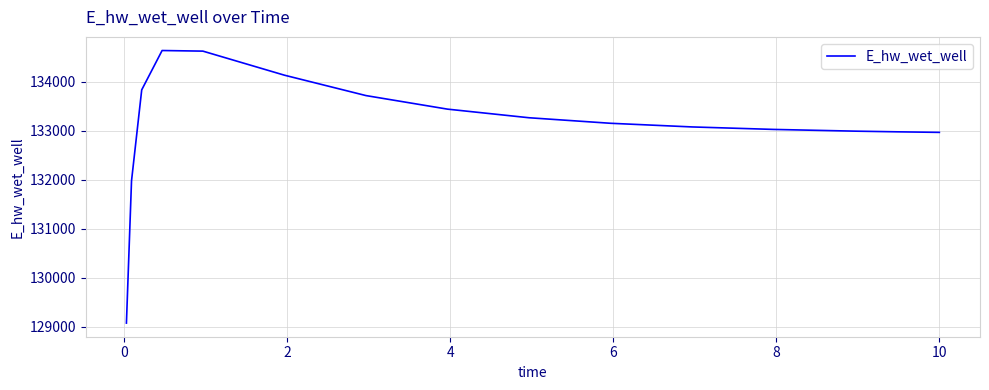

How many series are shown in this chart?

1